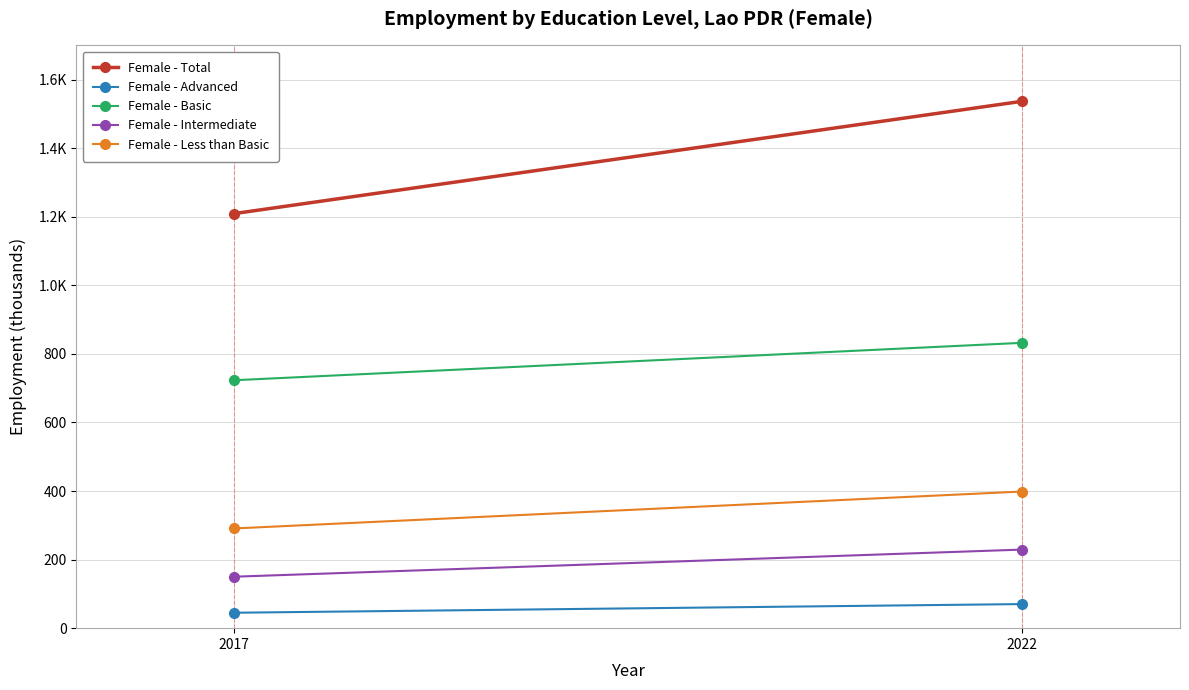

What value does the Female - Advanced series have at 2017?

45.0